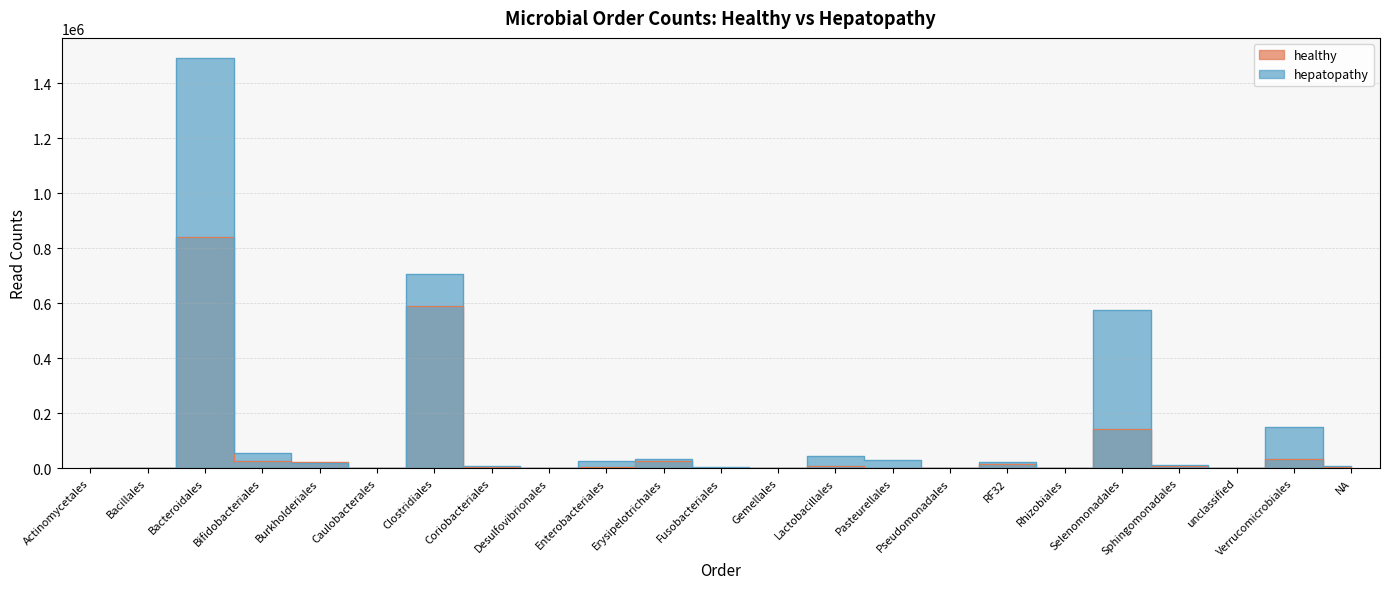

Count the number of data series in this chart.

2